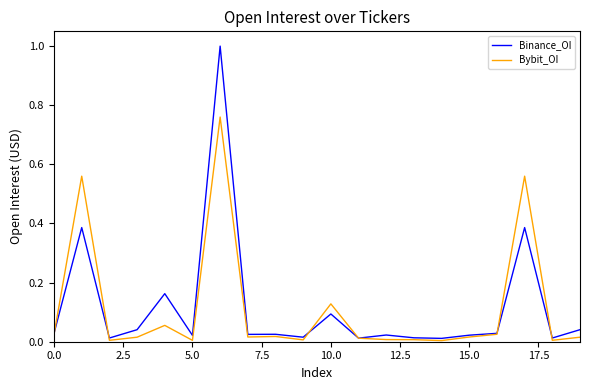

What is the greatest value displayed?

1.0